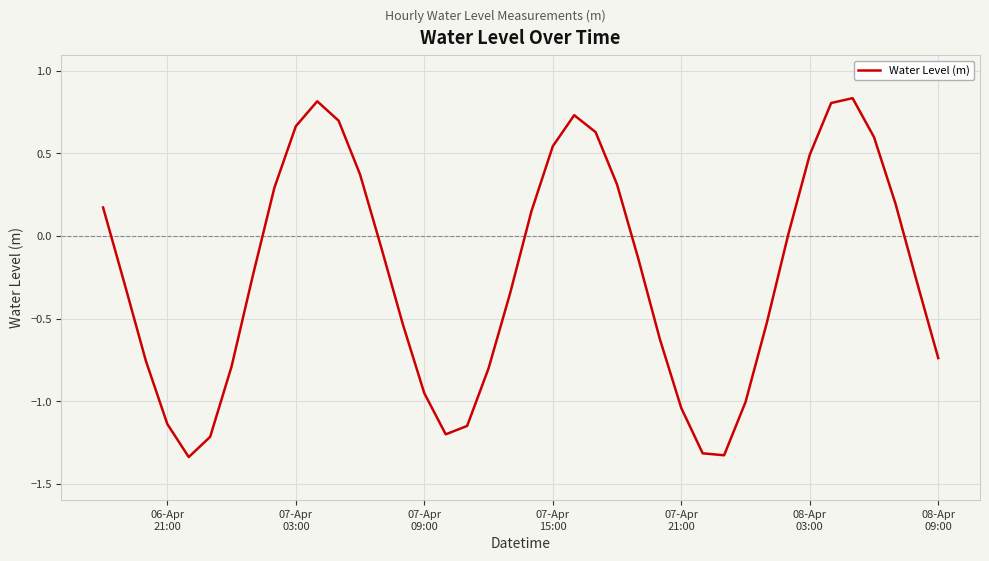

Does the chart have visible grid lines?

Yes